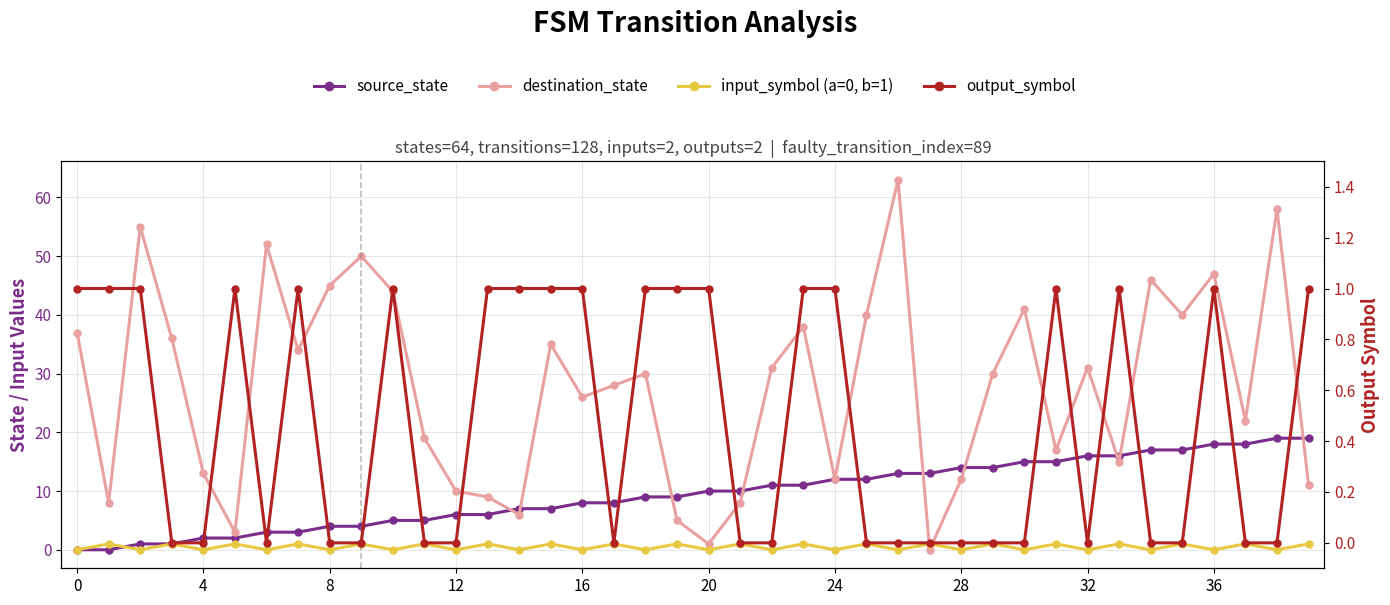

Reading left to right, extract all data points from this chart.

source_state: 0	0	1	1	2	2	3	3	4	4	5	5	6	6	7	7	8	8	9	9	10	10	11	11	12	12	13	13	14	14	15	15	16	16	17	17	18	18	19	19
destination_state: 37	8	55	36	13	3	52	34	45	50	44	19	10	9	6	35	26	28	30	5	1	8	31	38	12	40	63	0	12	30	41	17	31	15	46	40	47	22	58	11
input_symbol (a=0, b=1): 0	1	0	1	0	1	0	1	0	1	0	1	0	1	0	1	0	1	0	1	0	1	0	1	0	1	0	1	0	1	0	1	0	1	0	1	0	1	0	1
output_symbol: 1	1	1	0	0	1	0	1	0	0	1	0	0	1	1	1	1	0	1	1	1	0	0	1	1	0	0	0	0	0	0	1	0	1	0	0	1	0	0	1